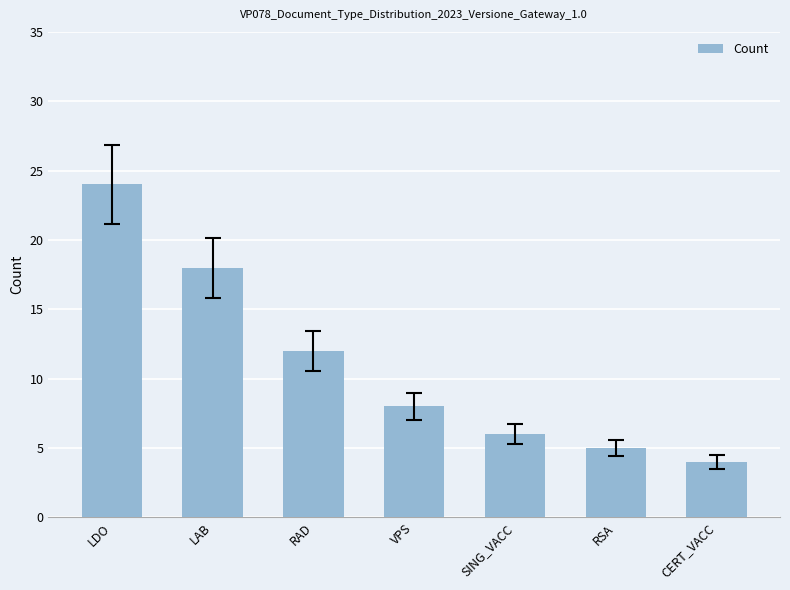

What is the ratio of the value at LAB to the value at RAD?

1.5